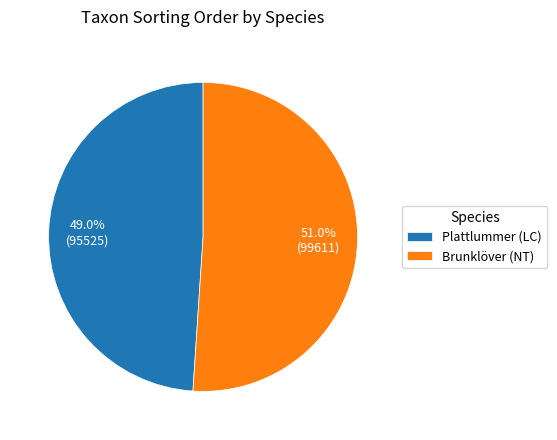

What is the smallest slice in the pie chart?

Plattlummer (LC)